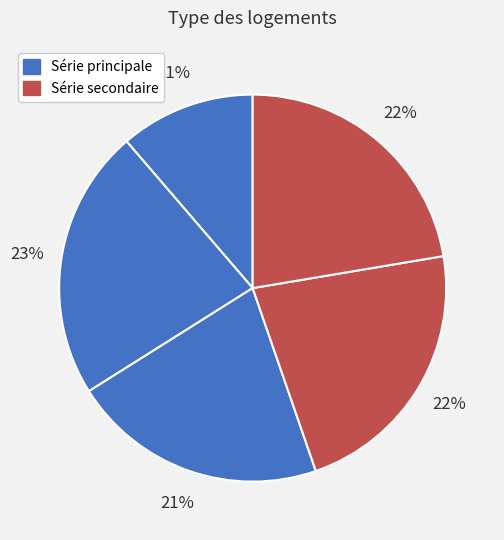

How many segments does this pie chart have?

5